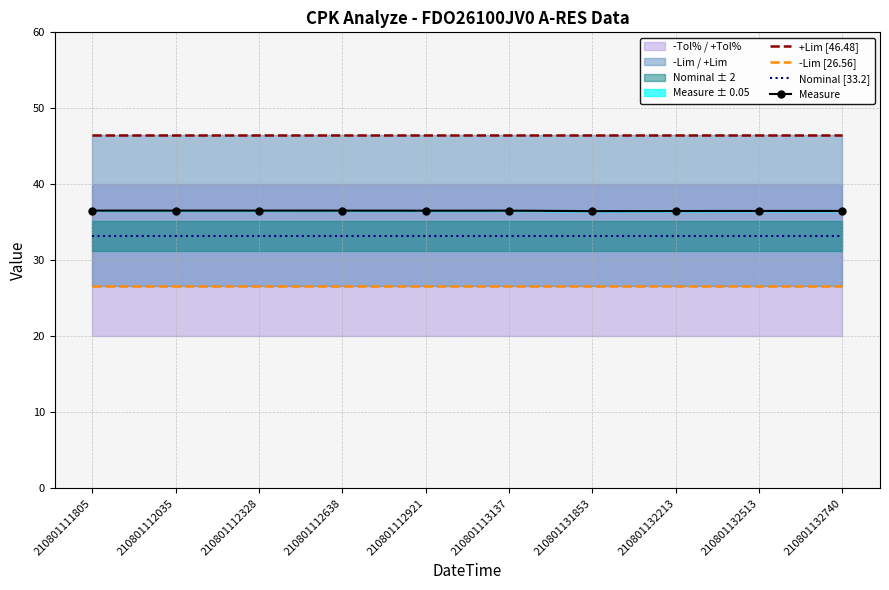

True or false: Nominal [33.2] has a value of 51.1 at 210801112638.

False